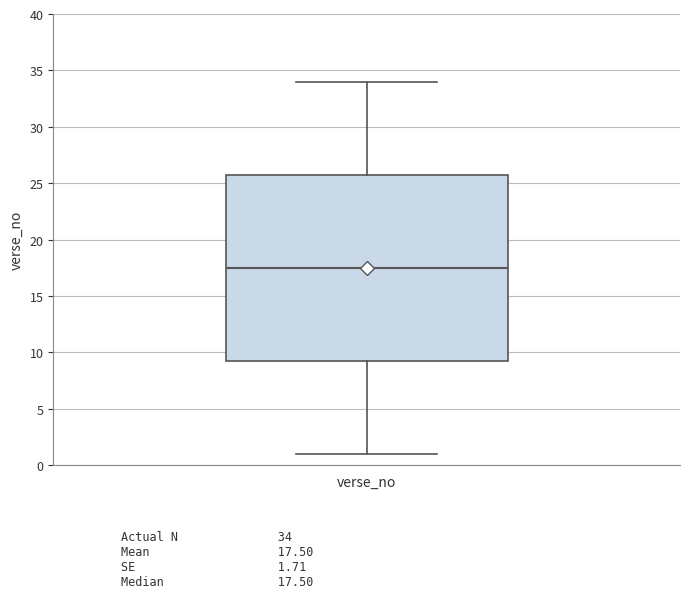

Transcribe this box plot: give where the median line is, the range the box spans, and where the two whiskers end, as read against the y-axis. The values are not printed on the chart, so give them approximately, as read against the axis.

median 17.5, box 9.5 to 26.0, whiskers 1.0 to 34.0